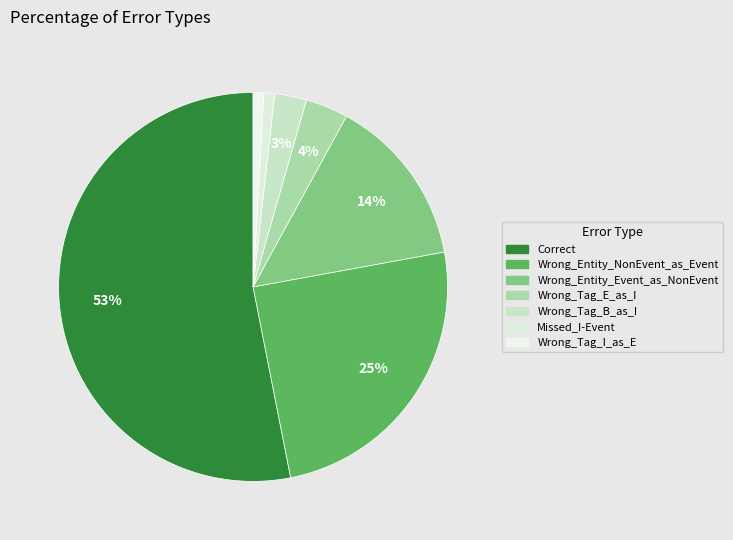

Count the number of slices in the pie.

7